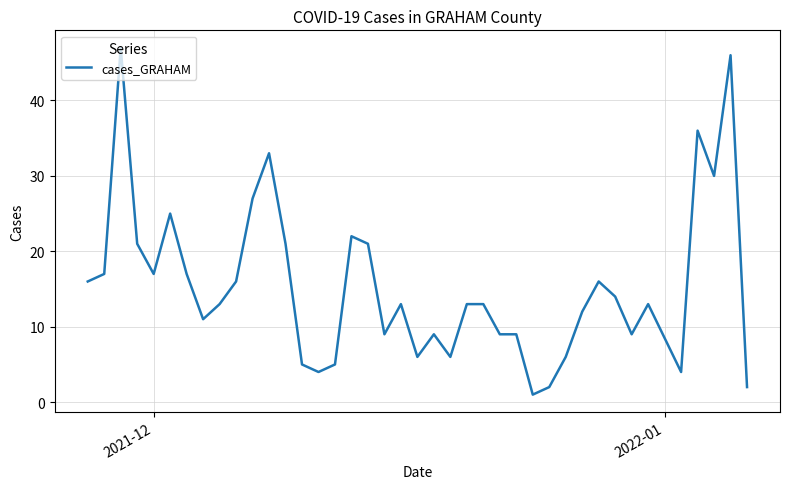

What is the maximum value shown in the chart?

47